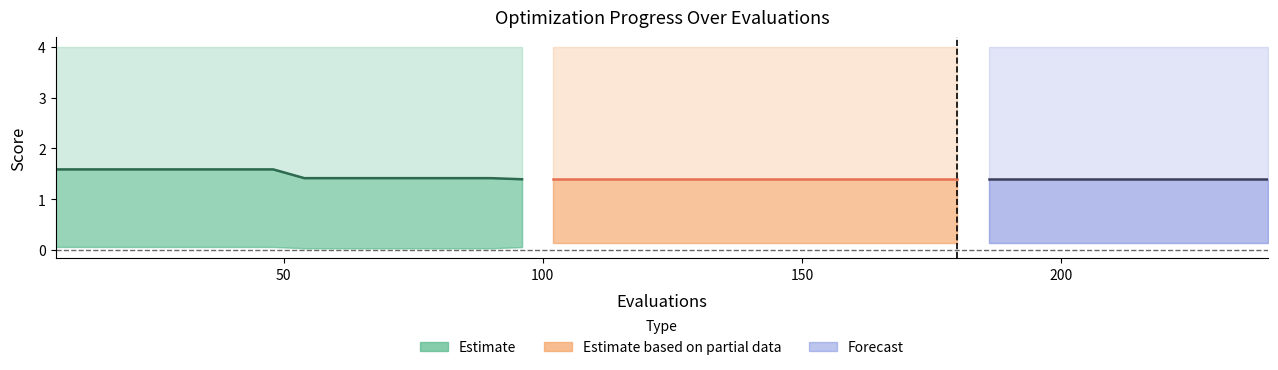

The value at 7 is 0.4. True or false?

False